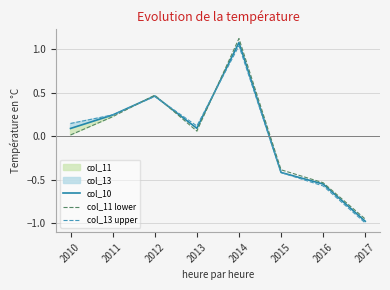

At how many categories does at least one series exceed 0?

5